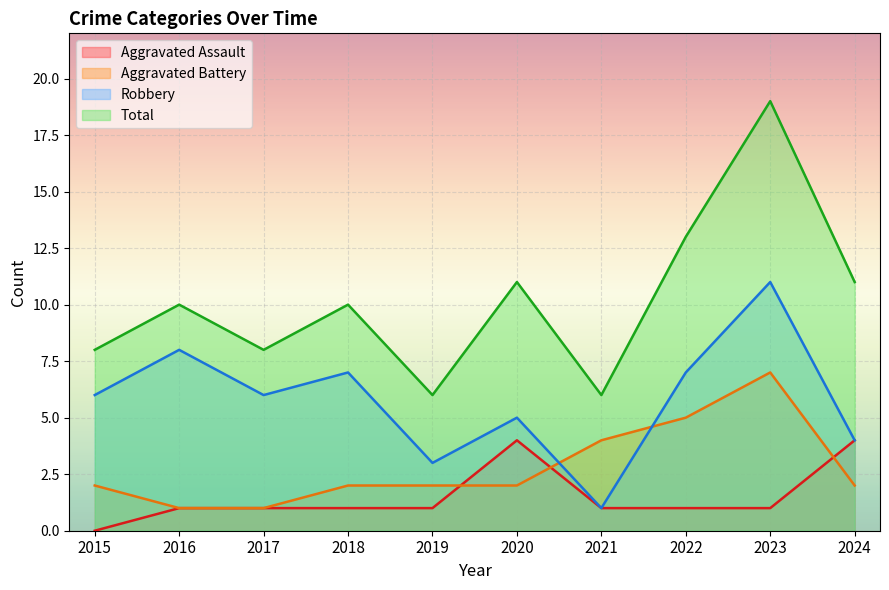

Read the Aggravated Assault value at 2023.

1